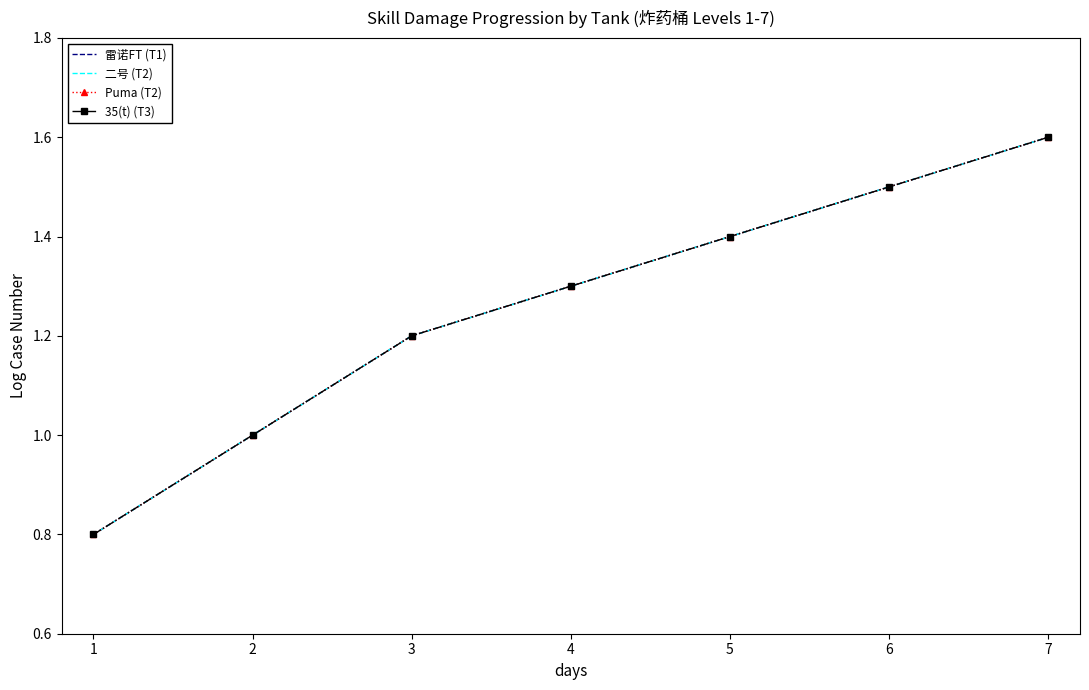

What is the value of the 二号 (T2) point at the 1st from the left?

0.8